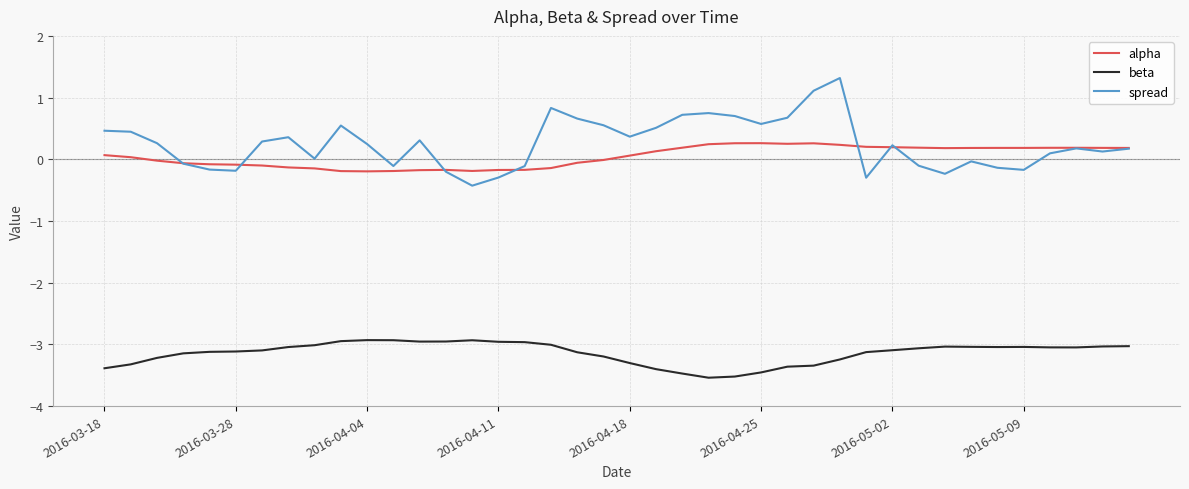

List the series in order of their peak value, highest first.

spread, alpha, beta